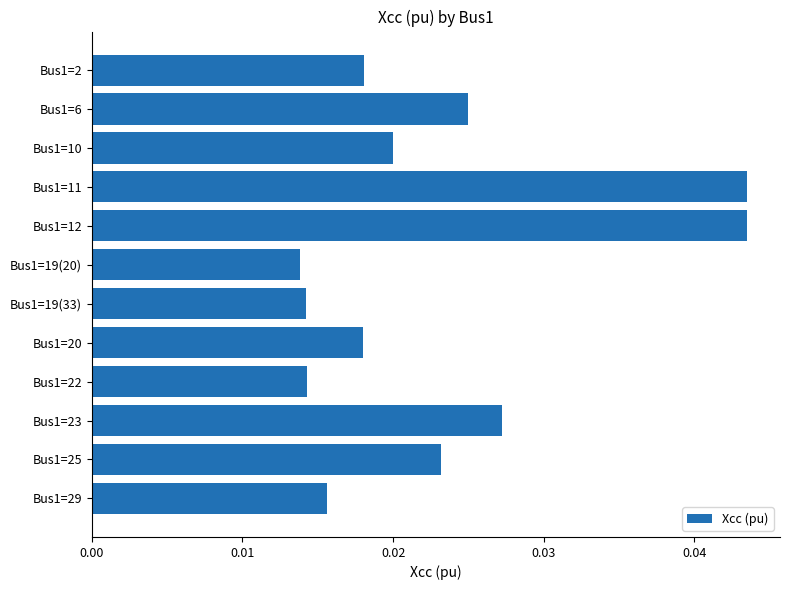

Count the values in the range 0 to 1.

12